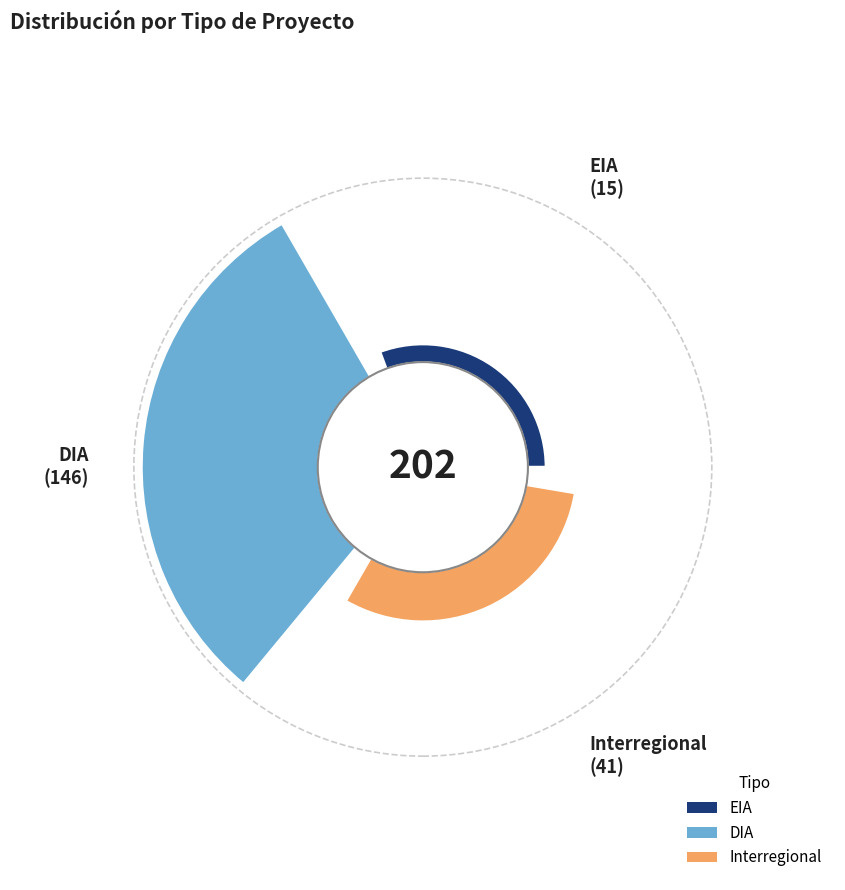

To the nearest percent, what is the difference between the largest and smallest slice percentages?

65%